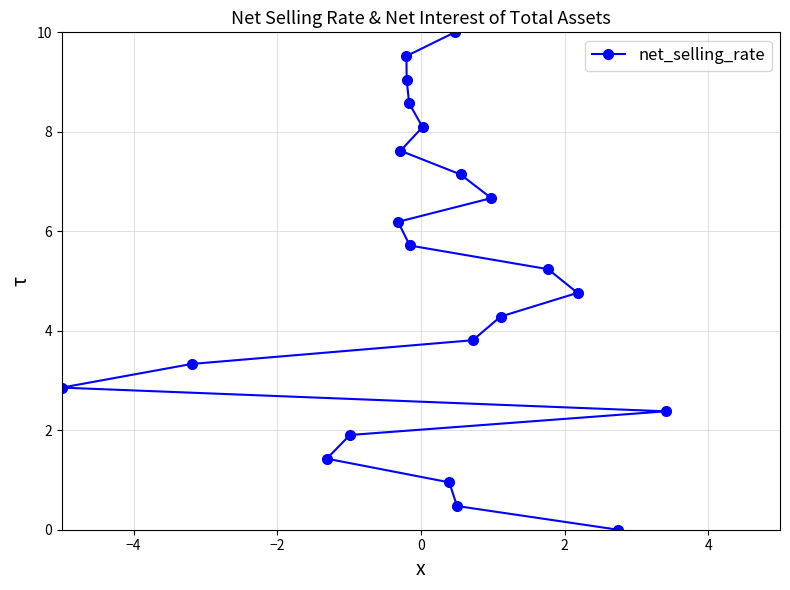

What is the value of the 4th point from the left?

1.9